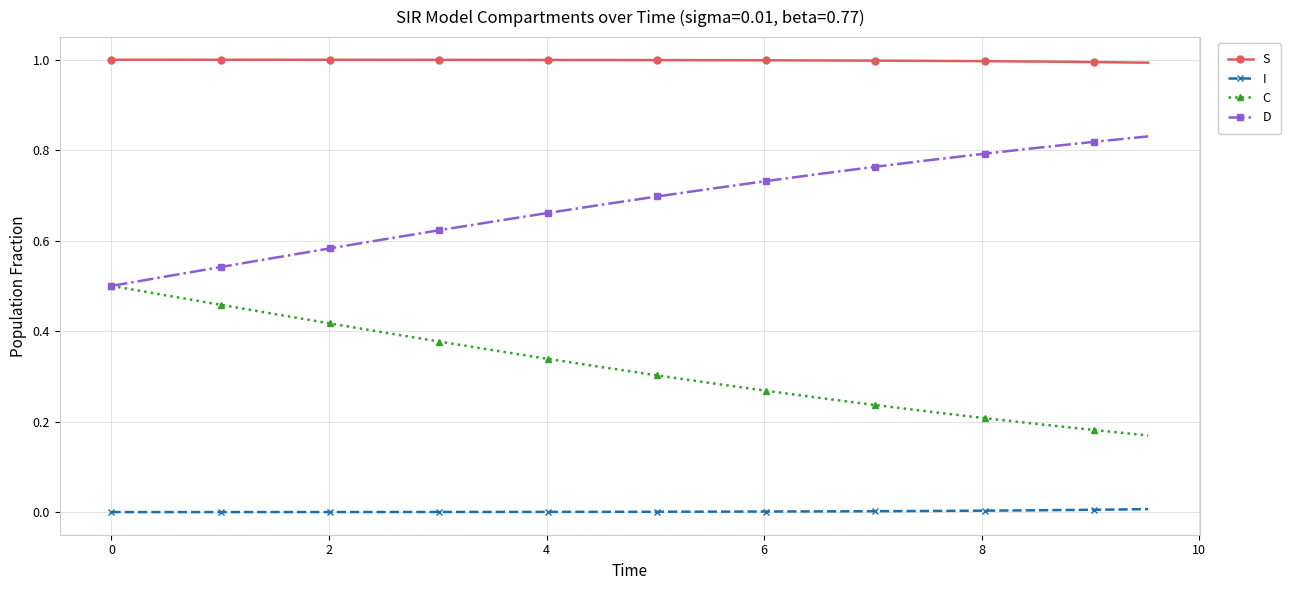

True or false: S and I cross at least once.

False